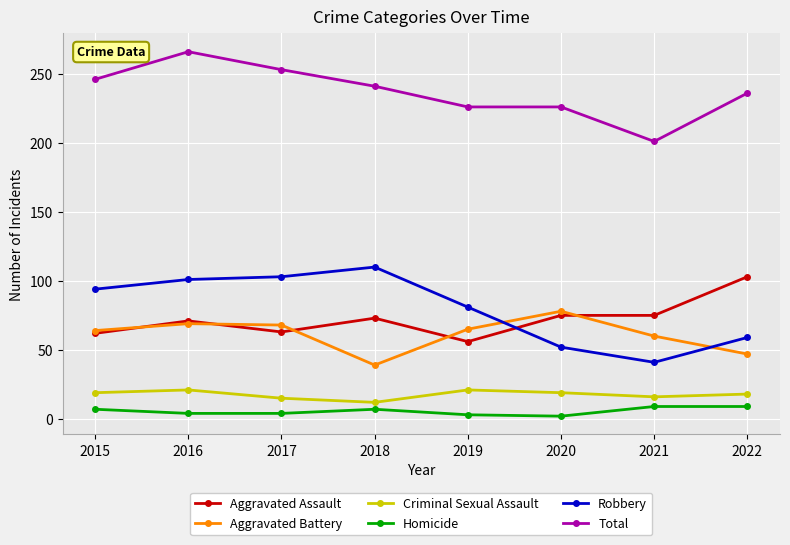

True or false: Total and Robbery intersect in this chart.

False